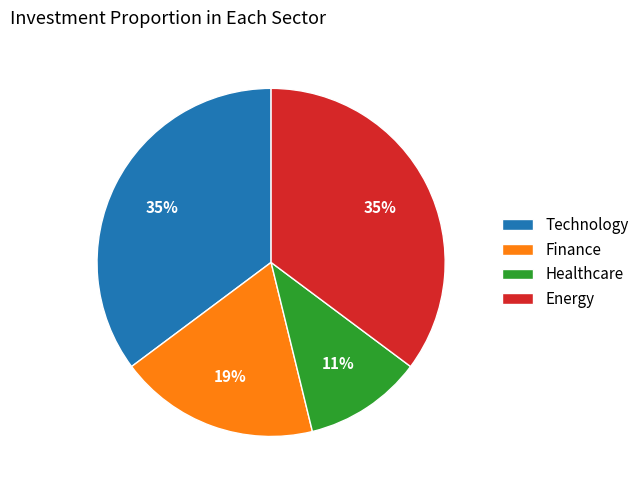

How many slices are in this pie chart?

4